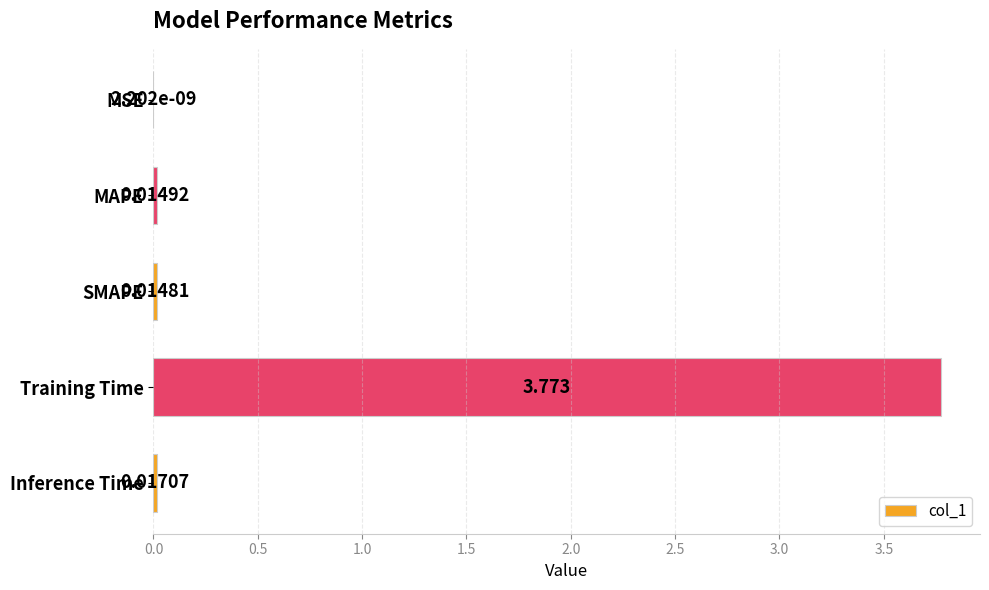

Which has a higher value, MAPE or Training Time?

Training Time